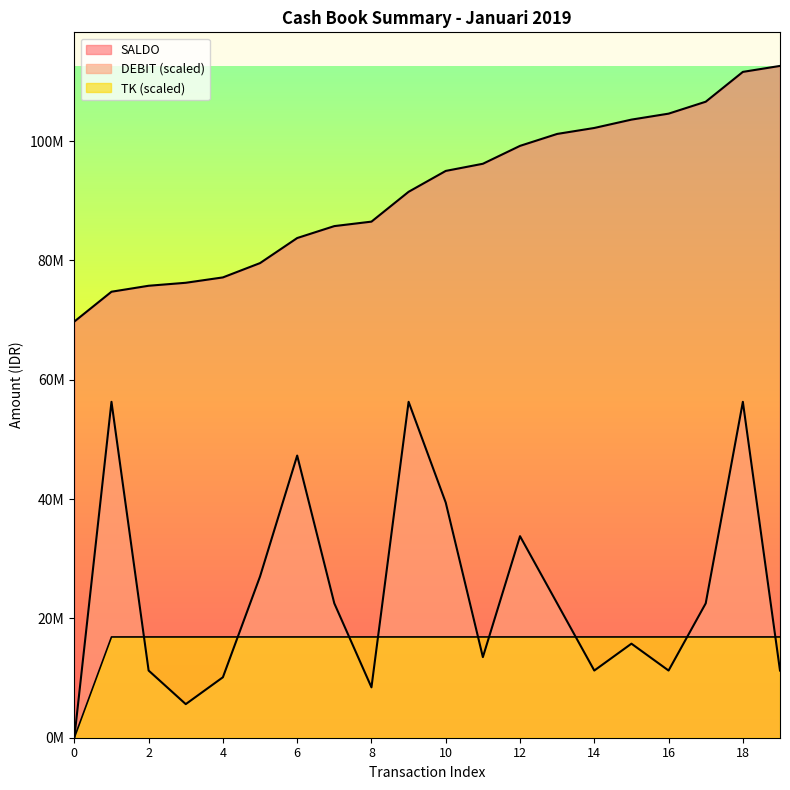

Where is SALDO nearest to the value 91186200?

9